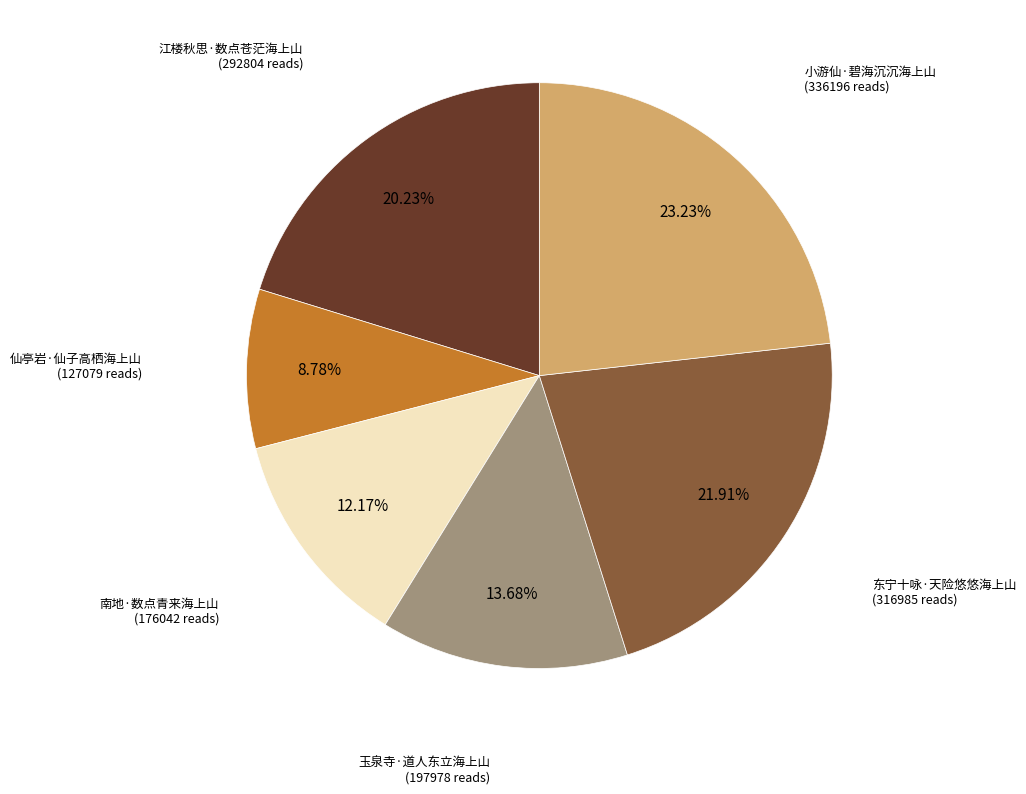

Is it true that 江楼秋思·数点苍茫海上山 is 20% of the pie?

True